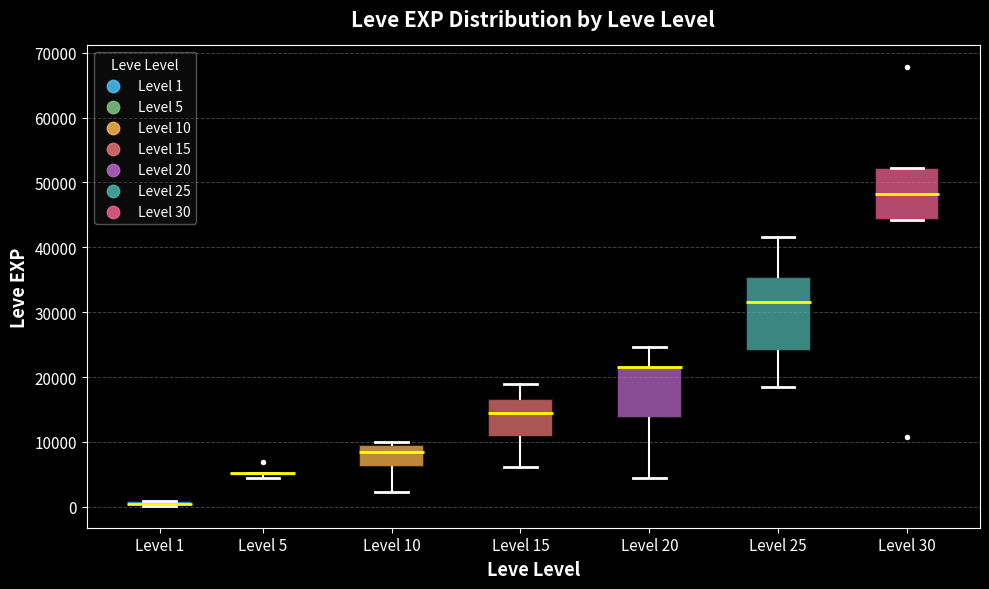

Comparing the boxes themselves (not the whiskers), which one is the tallest?

Level 25